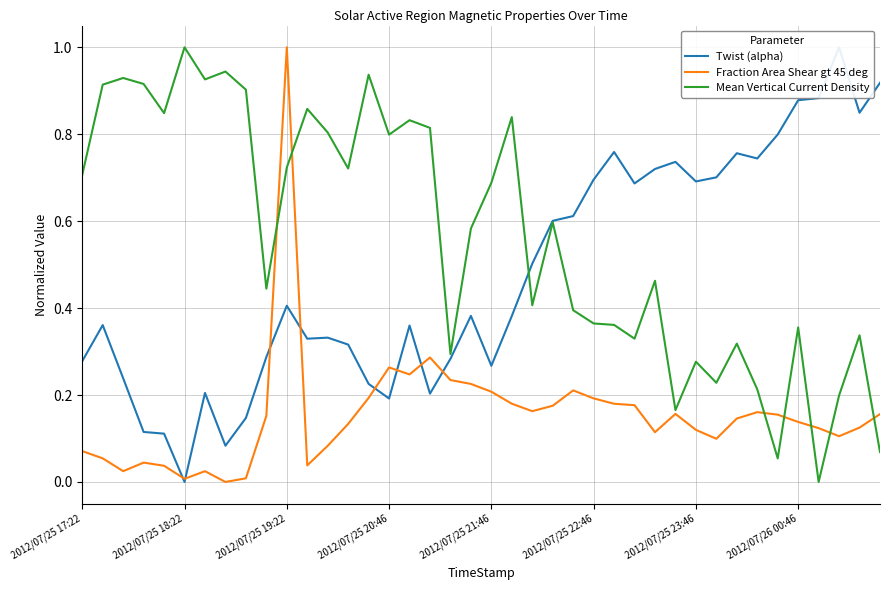

At which label does Fraction Area Shear gt 45 deg reach its peak?

2012/07/25 19:22